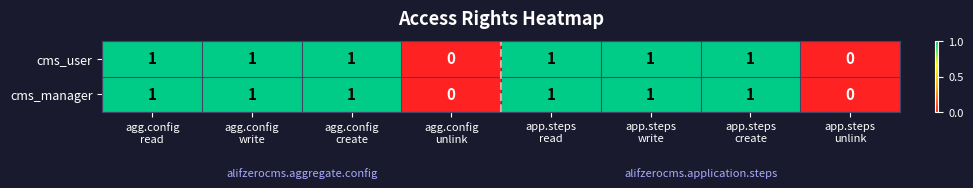

How many cms_user values are between 1 and 2?

6